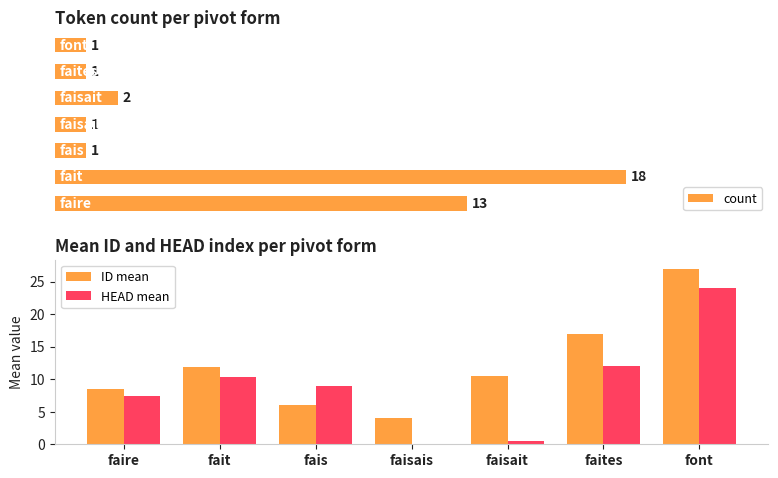

Reading left to right, extract all data points from this chart.

count: faire=13.0	fait=18.0	fais=1.0	faisais=1.0	faisait=2.0	faites=1.0	font=1.0
ID mean: faire=8.5	fait=11.8	fais=6.0	faisais=4.0	faisait=10.5	faites=17.0	font=27.0
HEAD mean: faire=7.4	fait=10.3	fais=9.0	faisais=0.0	faisait=0.5	faites=12.0	font=24.0